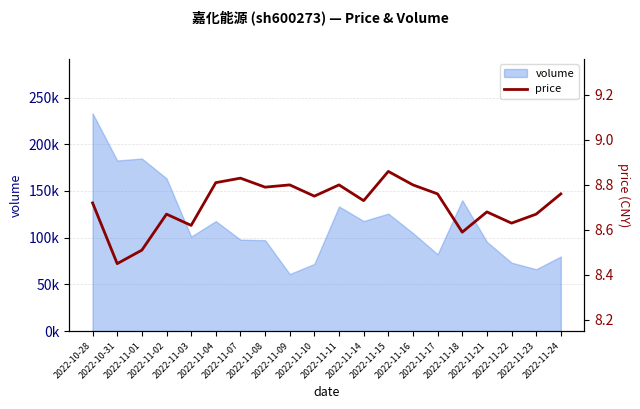

What is the difference between the second highest and minimum values?

0.4